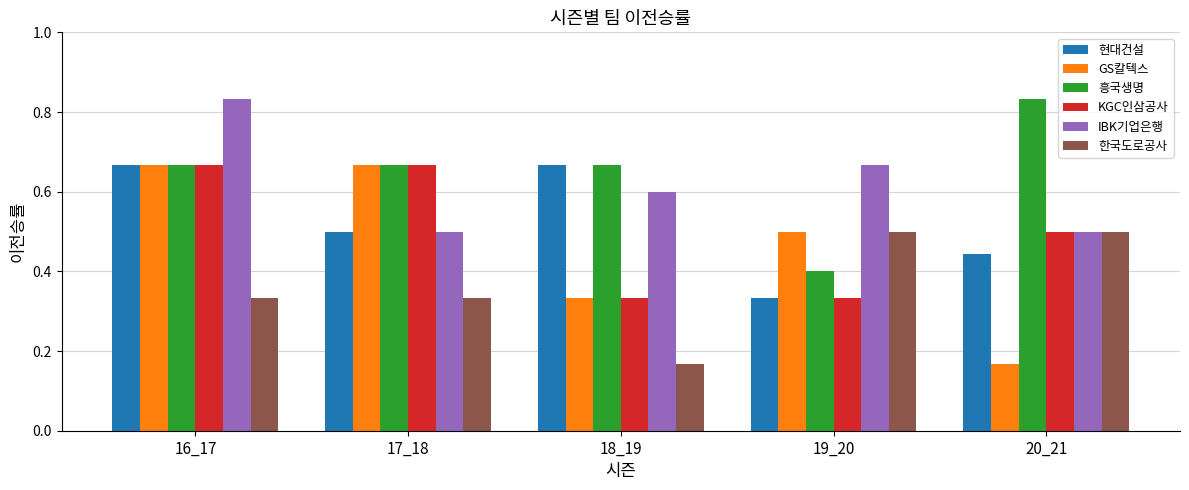

True or false: GS칼텍스 has a value of 1.0 at 16_17.

False